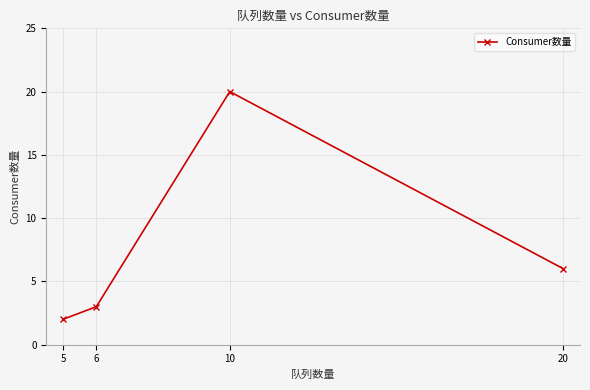

At which label is the value closest to 11?

20